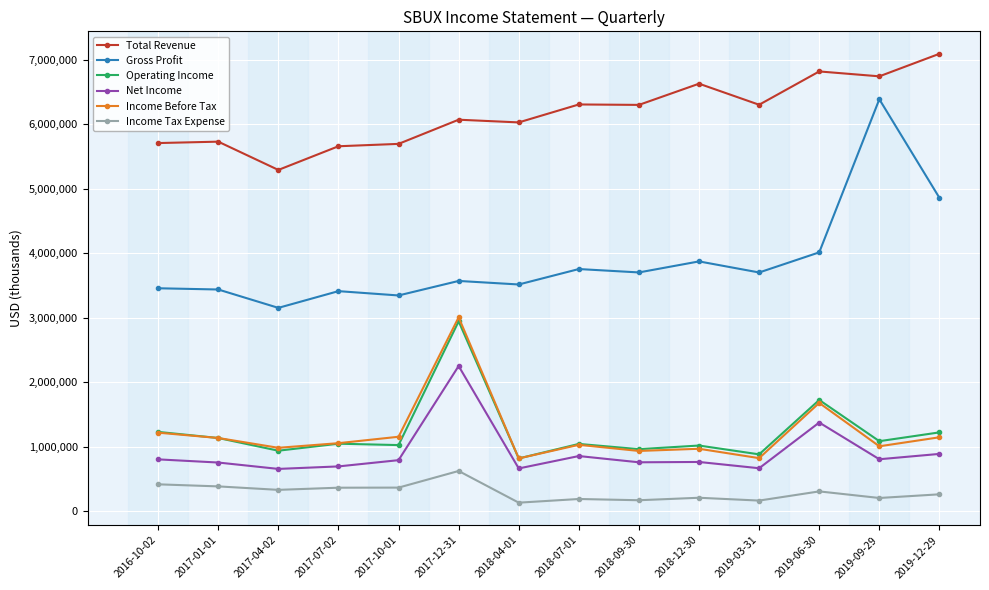

What is the average value of the Total Revenue series?

6173071